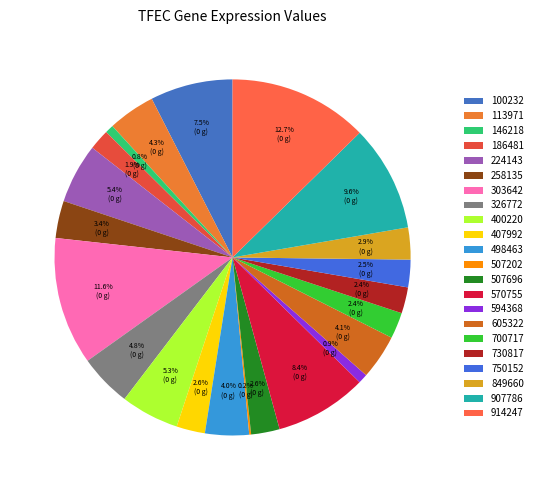

The 146218 slice represents 1% of the pie. True or false?

True